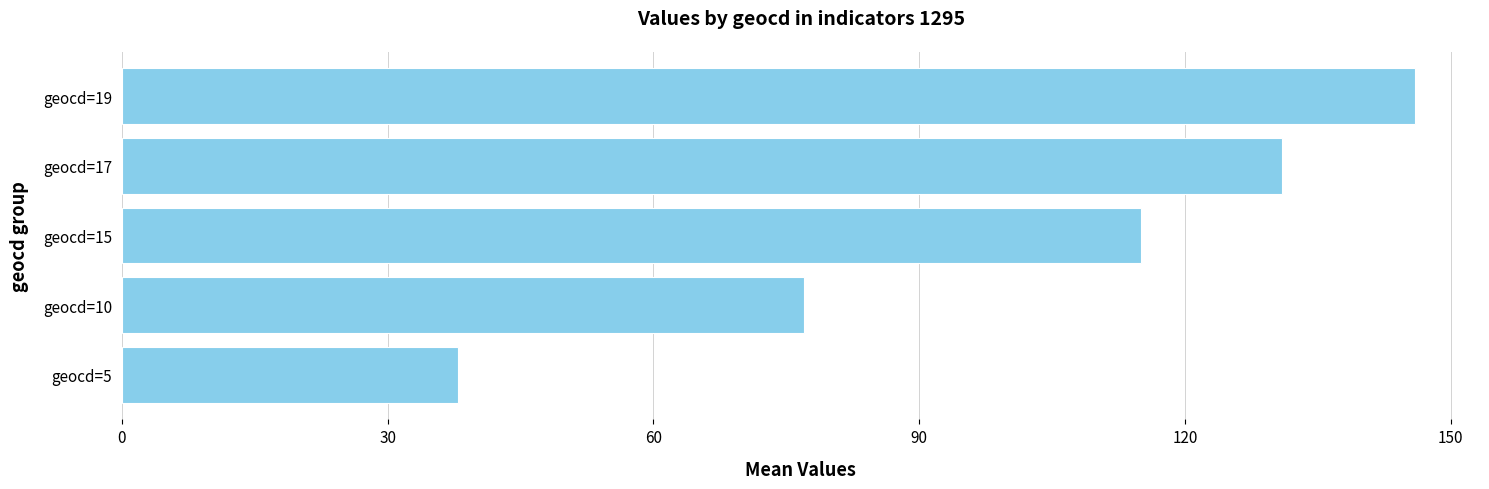

At which label is the value closest to 92?

geocd=10